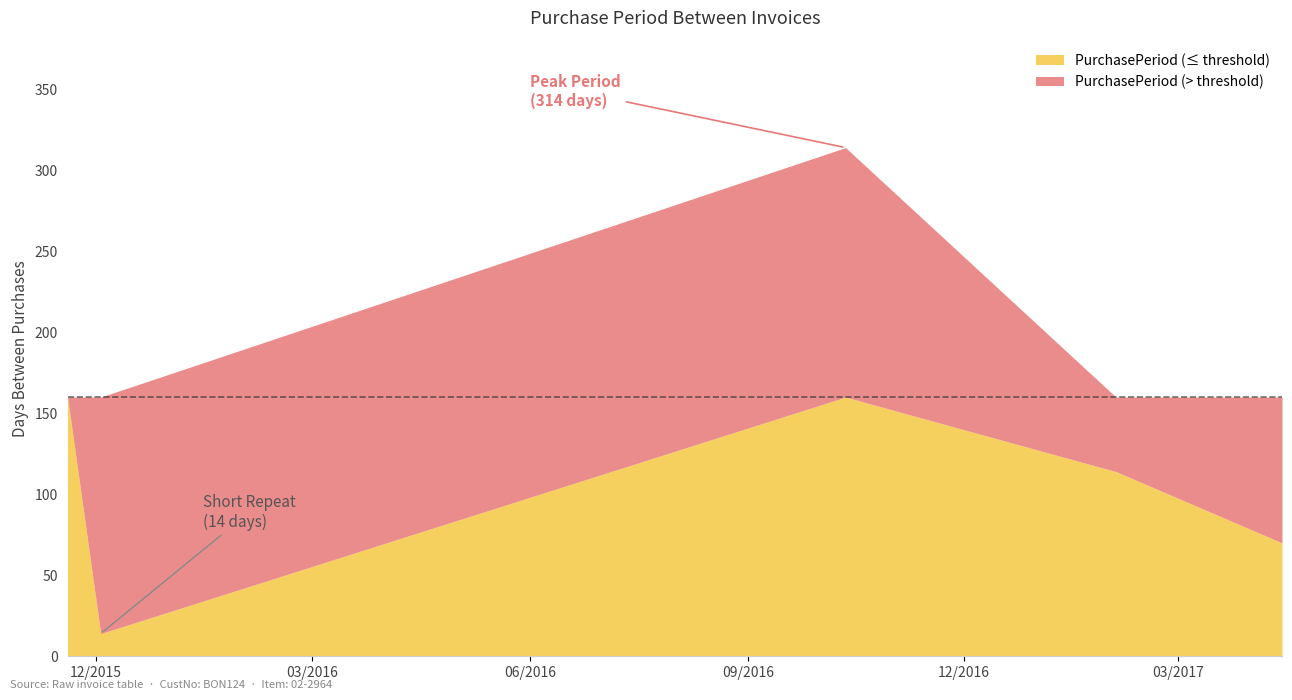

What are all the series names shown in the legend?

PurchasePeriod (≤ threshold), PurchasePeriod (> threshold)